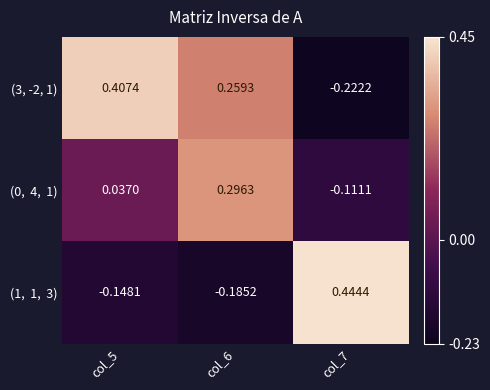

What is the spread (max minus min) of values at col_5?

0.6